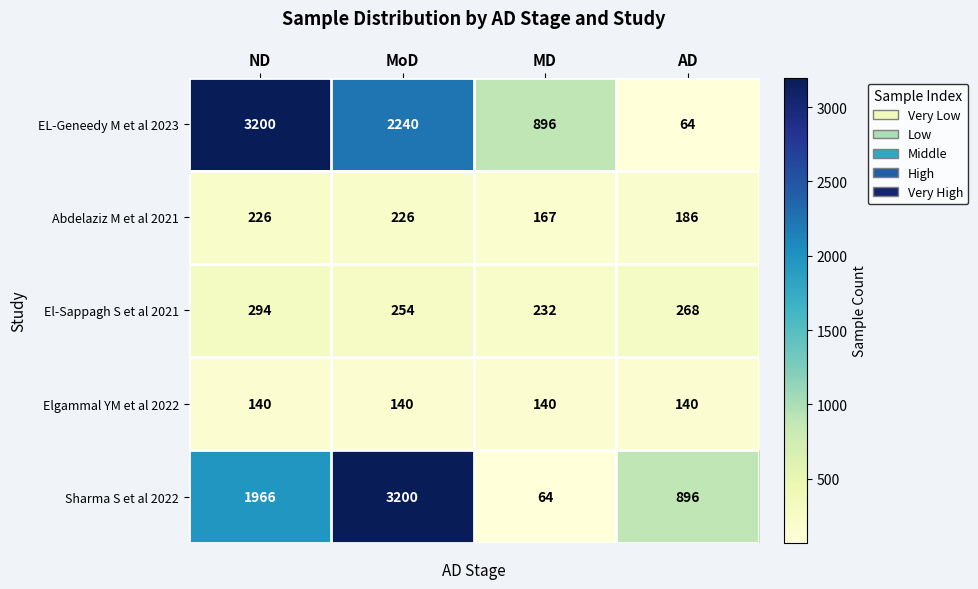

Count the Sharma S et al 2022 values in the range 896 to 3200.

3